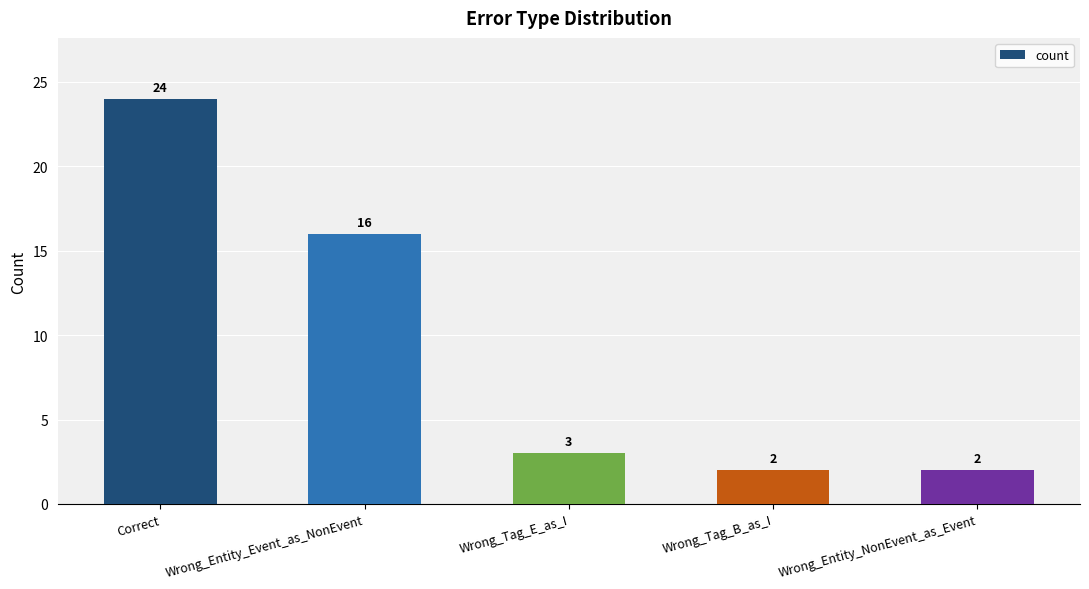

Does the chart contain stacked bars?

No